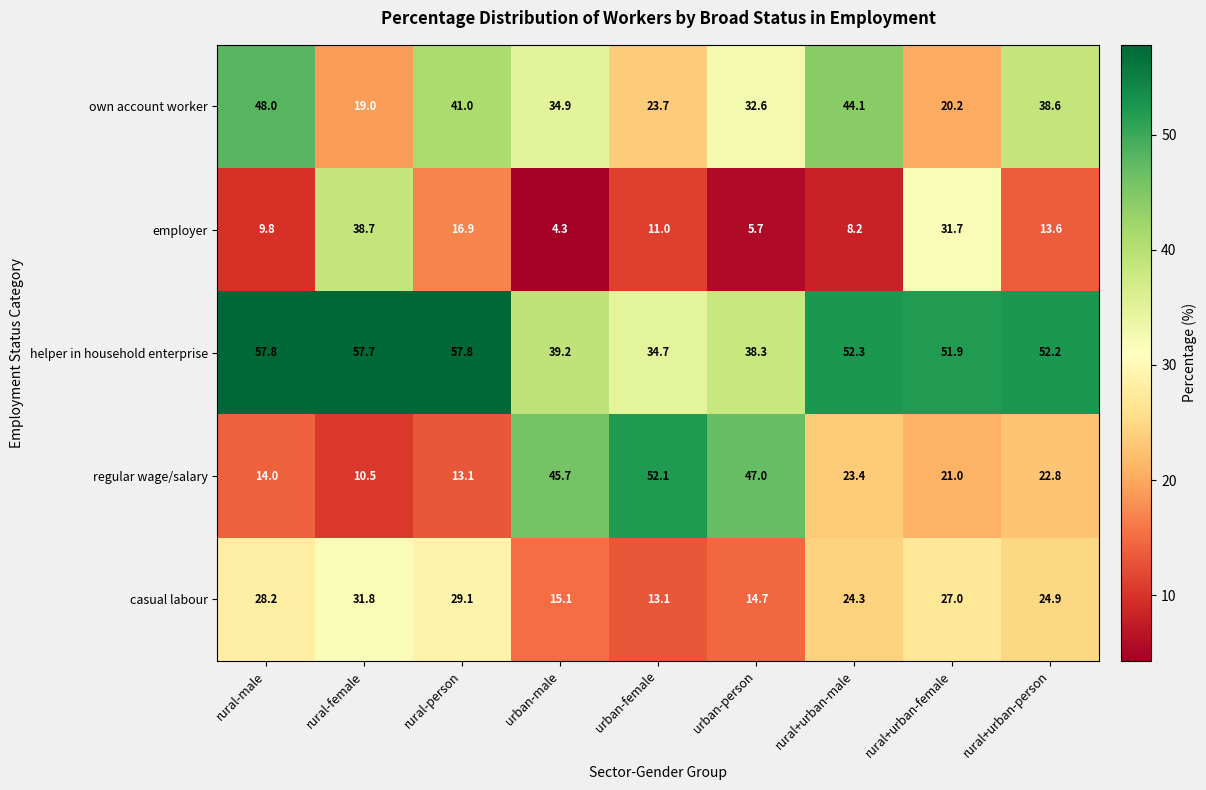

The own account worker series shows 29.3 at rural+urban-female. True or false?

False